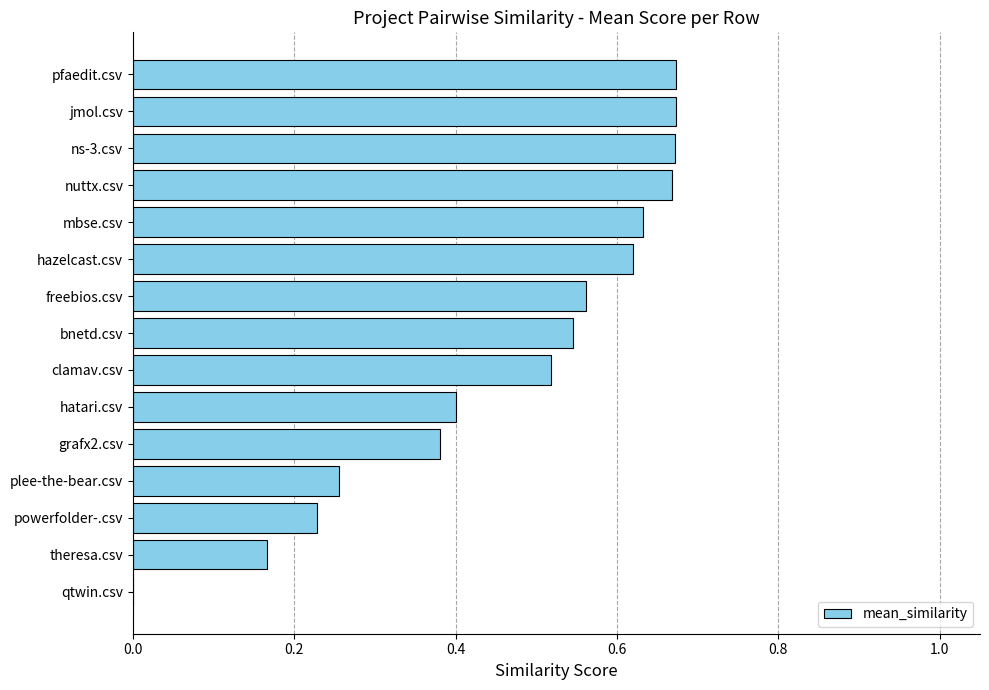

What is the sum of all values?

7.0